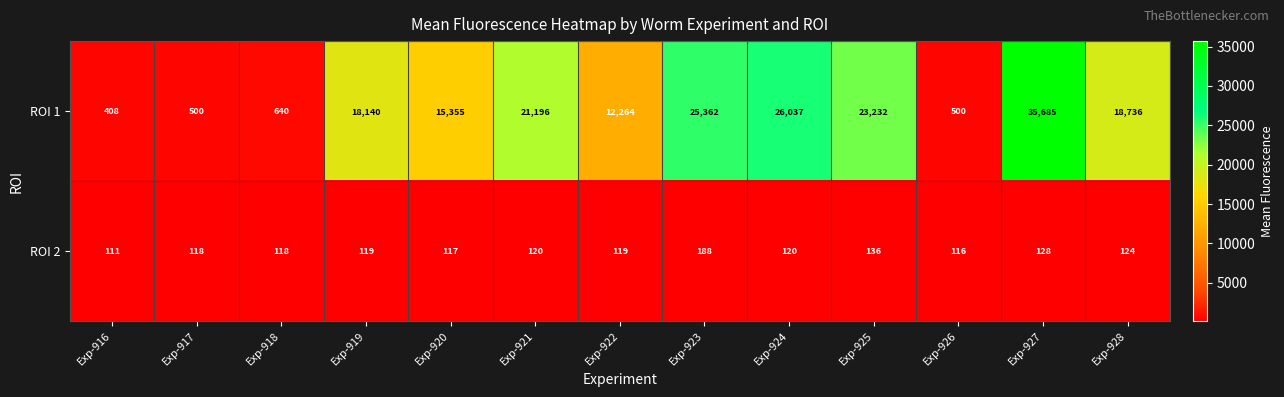

Which category has the lowest value across all series?

Exp-916